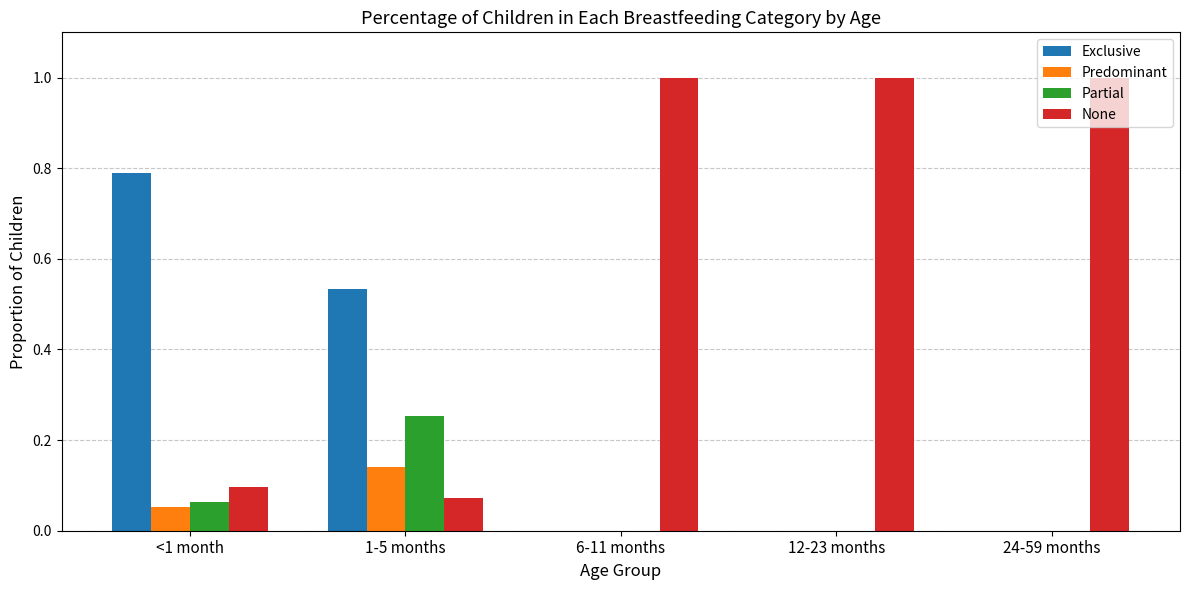

Between <1 month and 24-59 months, which series saw the biggest shift?

None